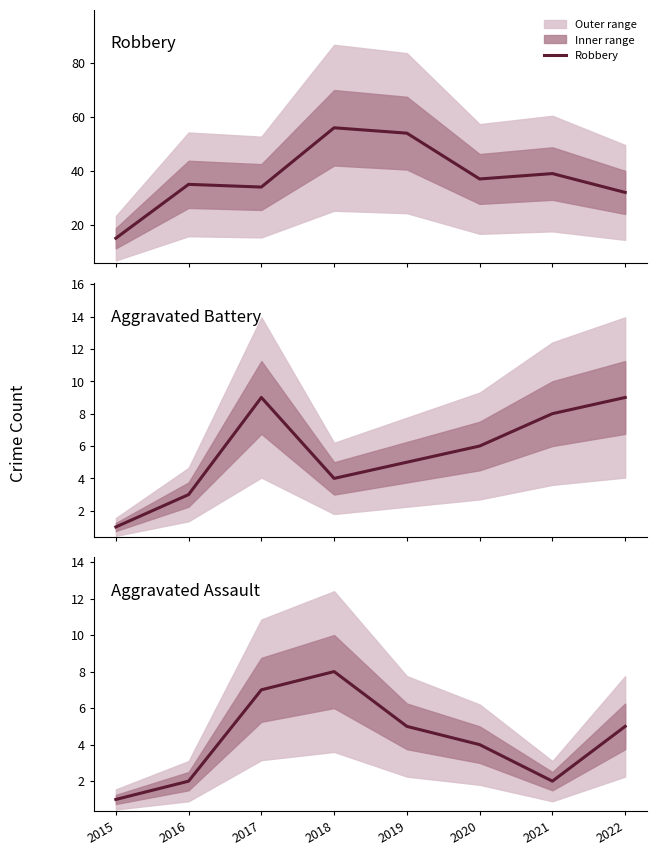

How many Aggravated Battery values are between 4 and 9?

6